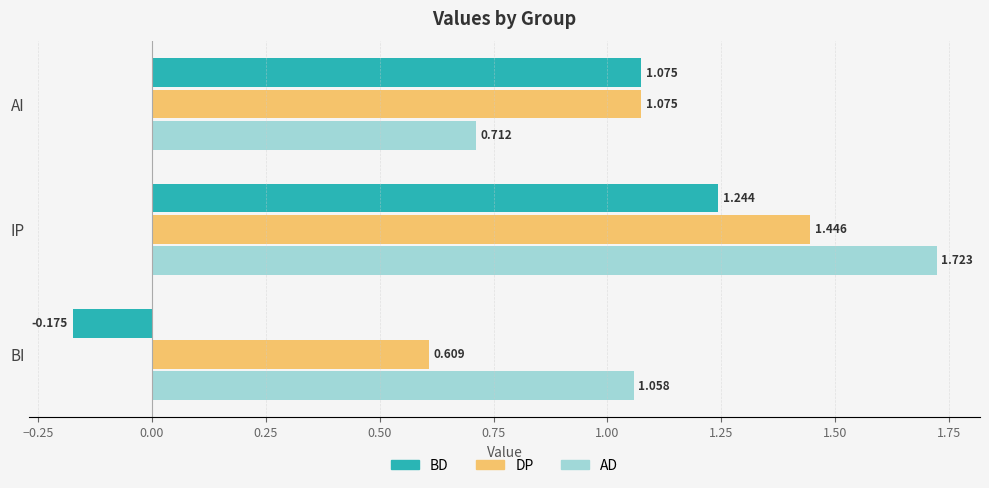

List the series in order of their peak value, lowest first.

BD, DP, AD